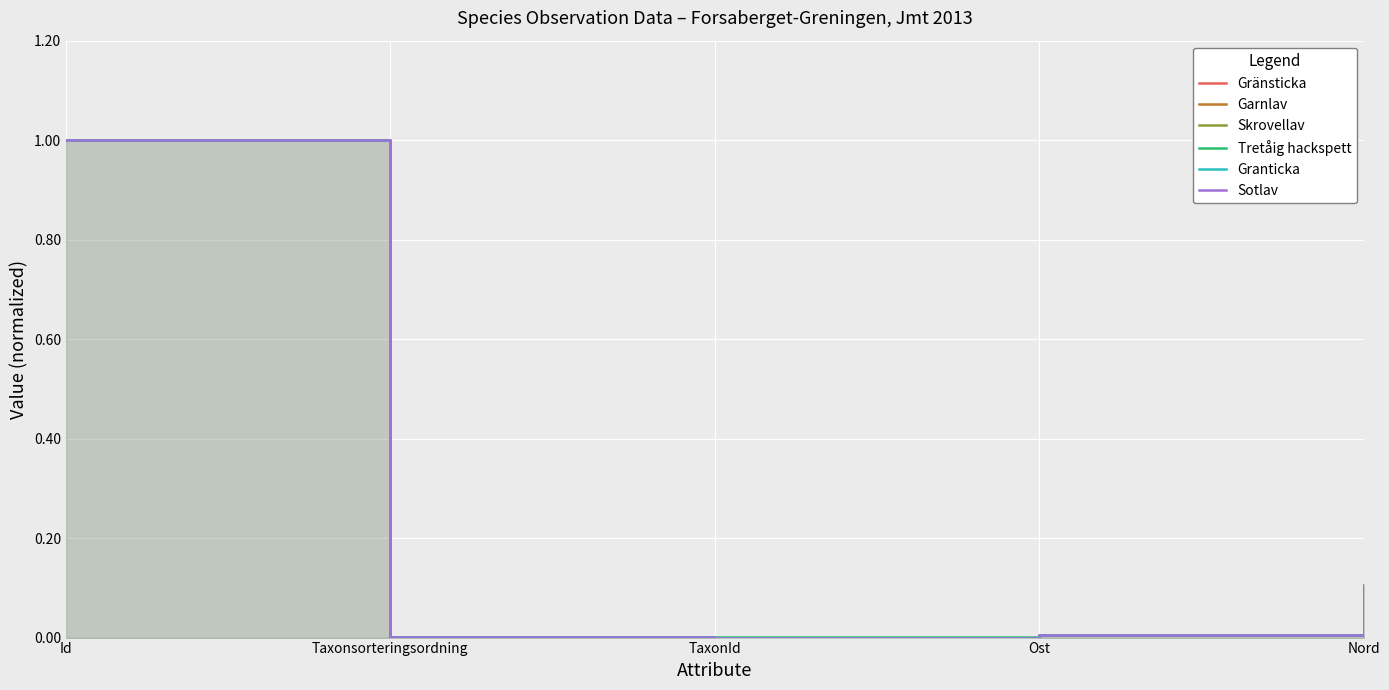

What position from the left is TaxonId?

3